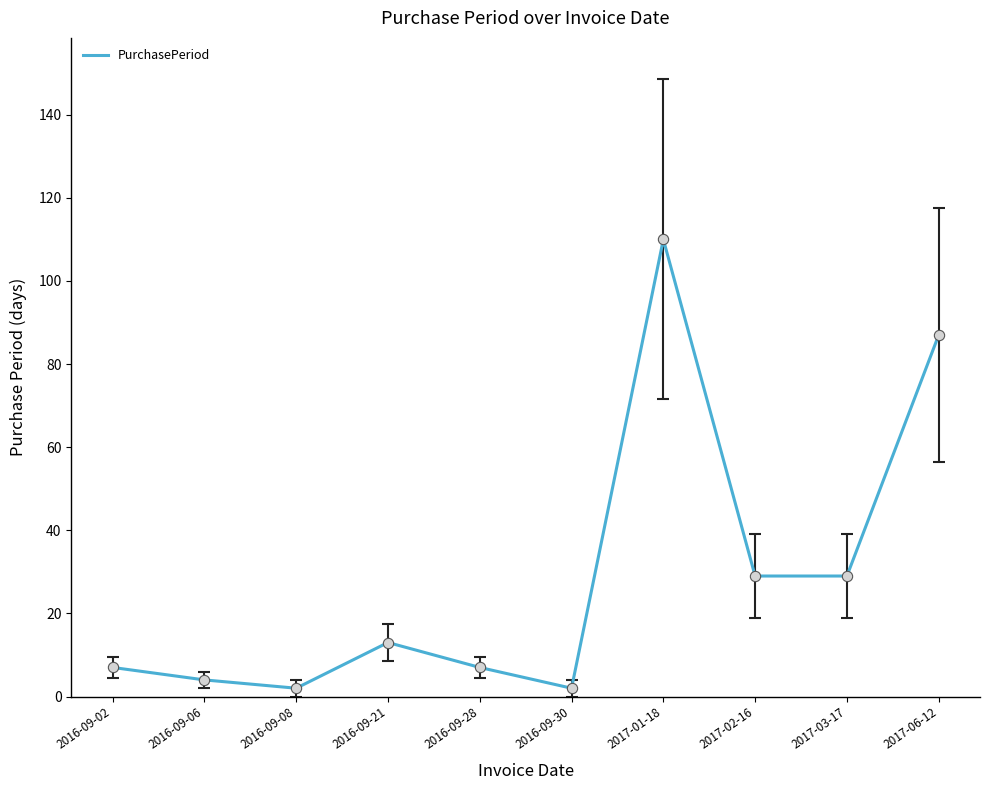

What is the ratio of the value at 2017-02-16 to the value at 2016-09-21?

2.2